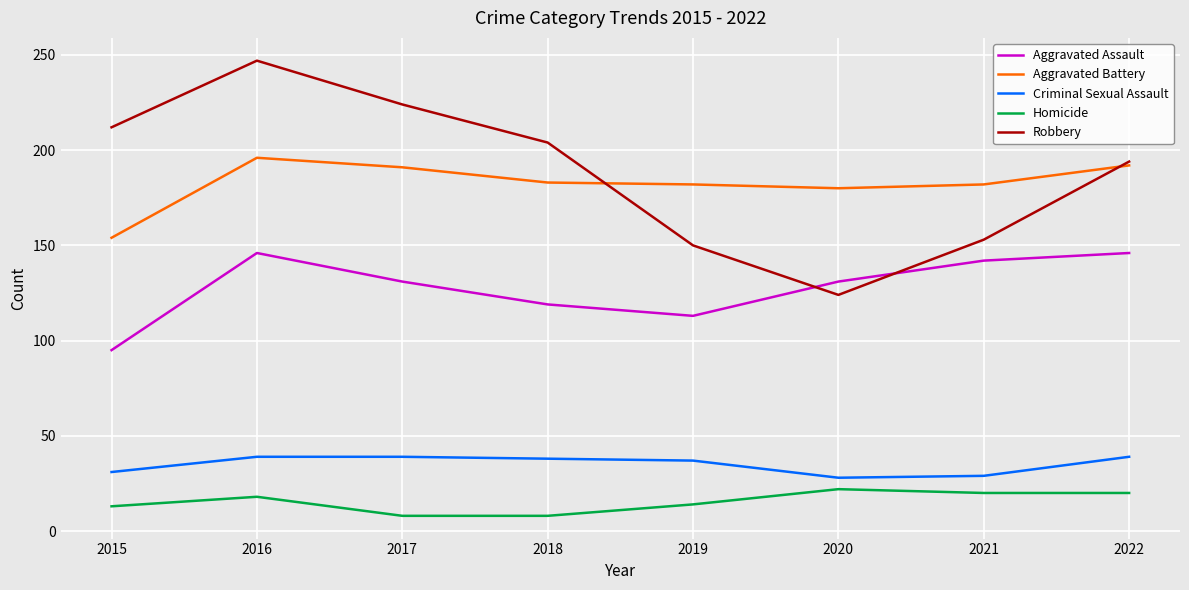

True or false: Homicide has a value of 8 at 2018.

True